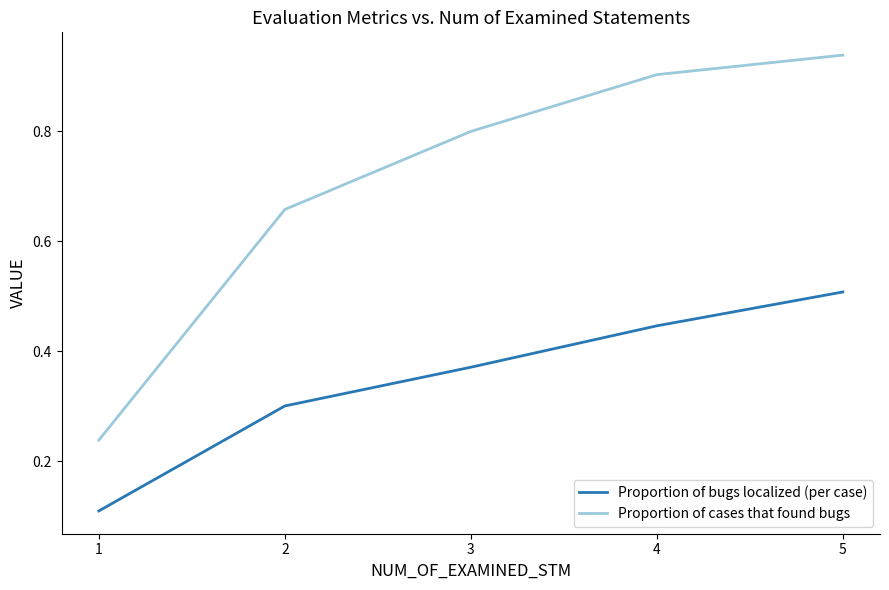

Is the value of Proportion of cases that found bugs at 1 greater than the value of Proportion of bugs localized (per case) at 2?

No